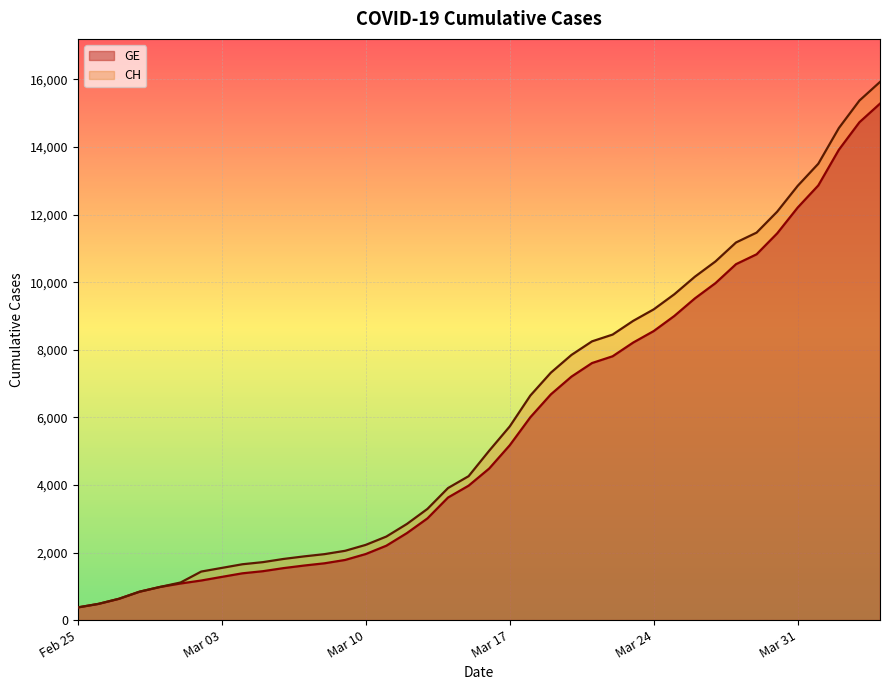

At which category does the chart reach its peak across all series?

2020-04-04